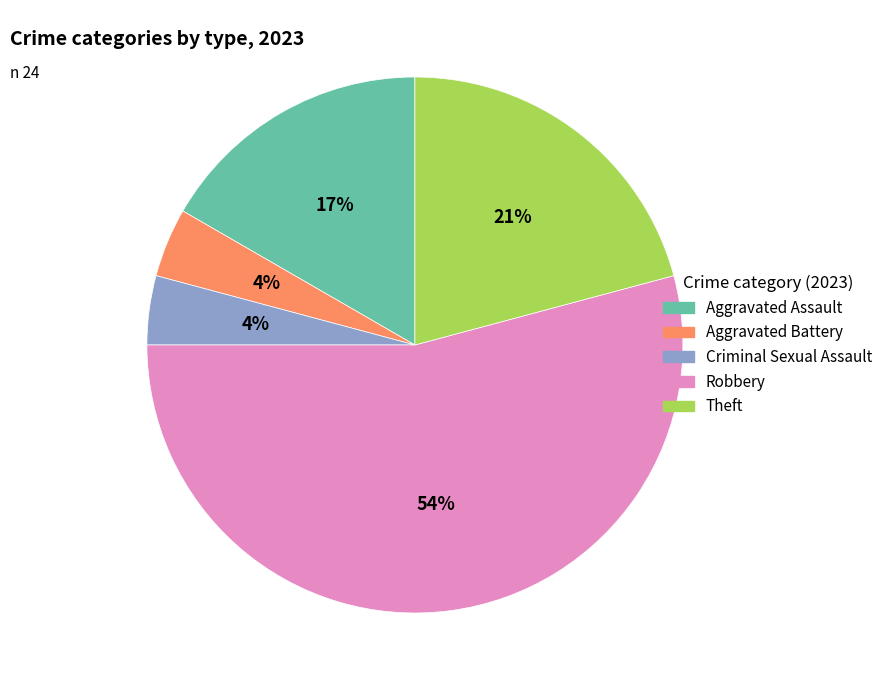

Which slice is the largest?

Robbery